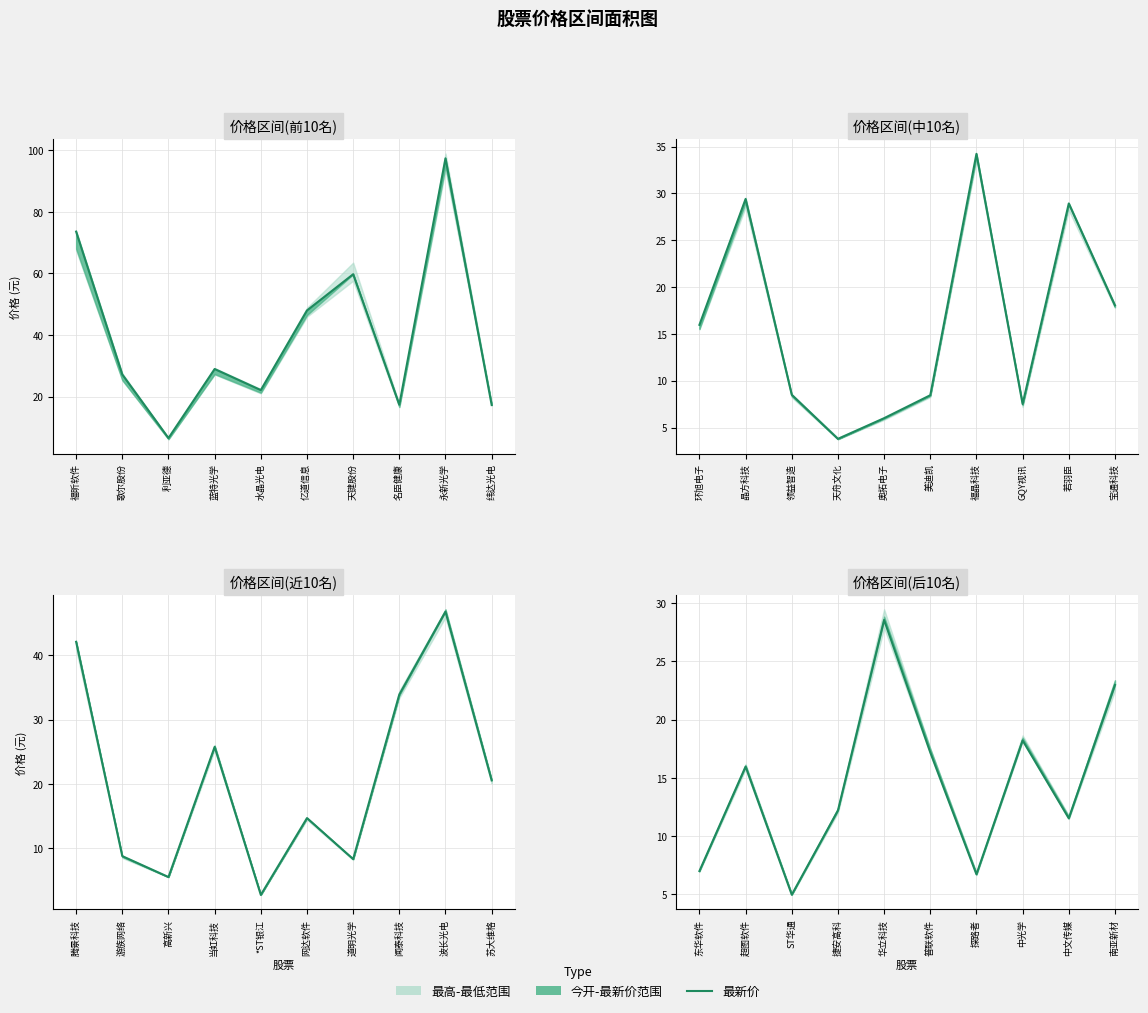

How many data points are above 15?

5